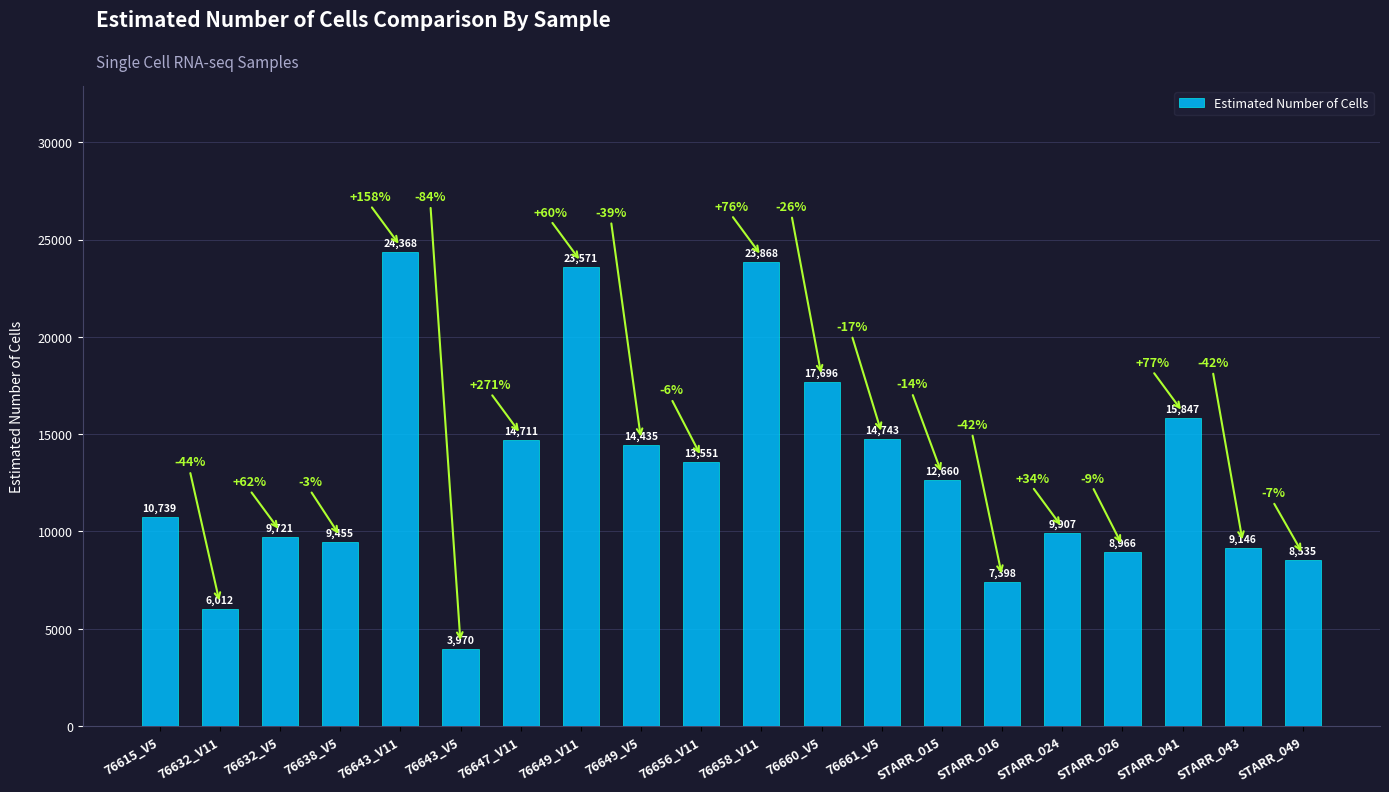

Which label corresponds to the smallest value in the chart?

76643_V5